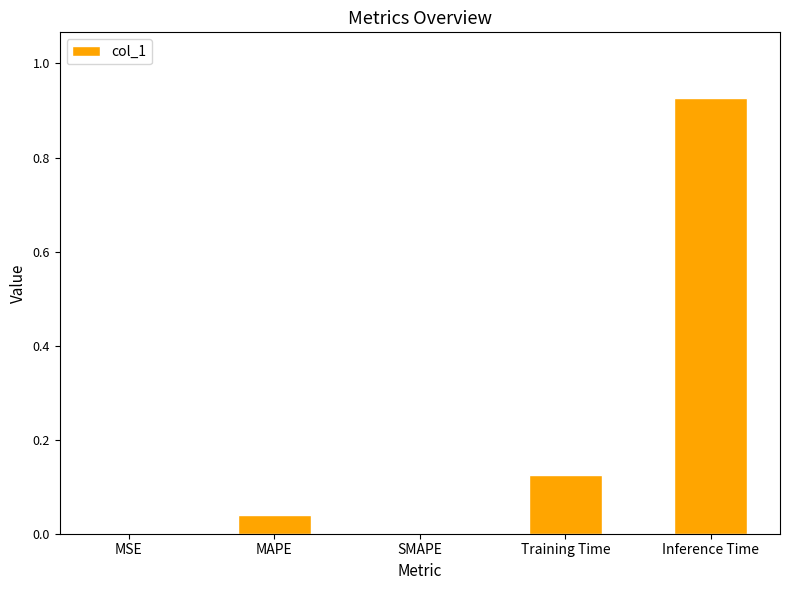

The value at SMAPE is 0.0. True or false?

True